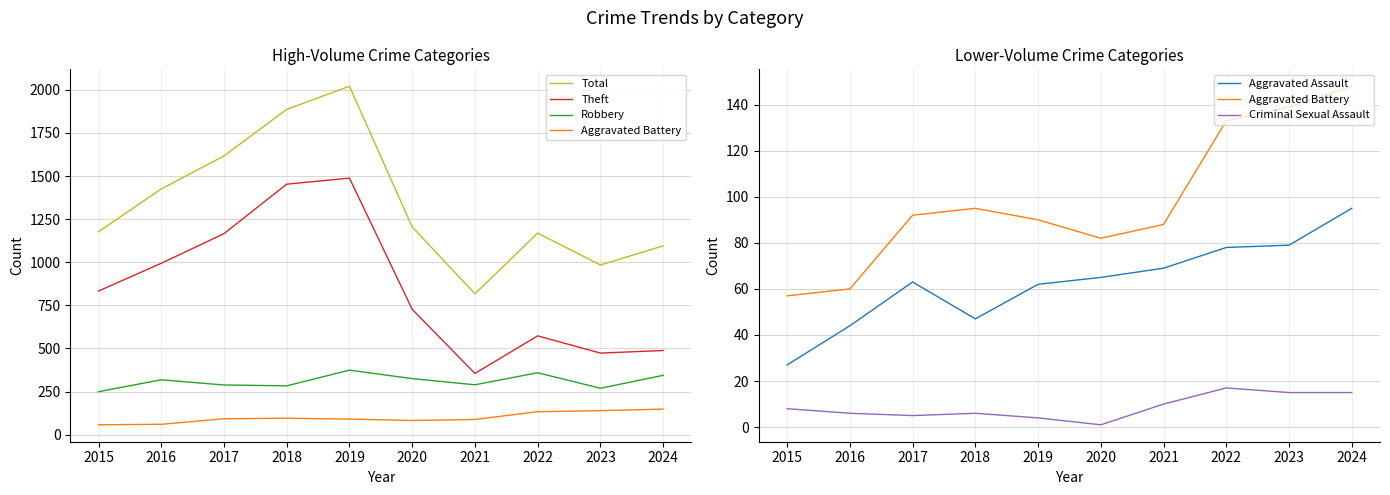

What is the sum of all Theft values?

8550